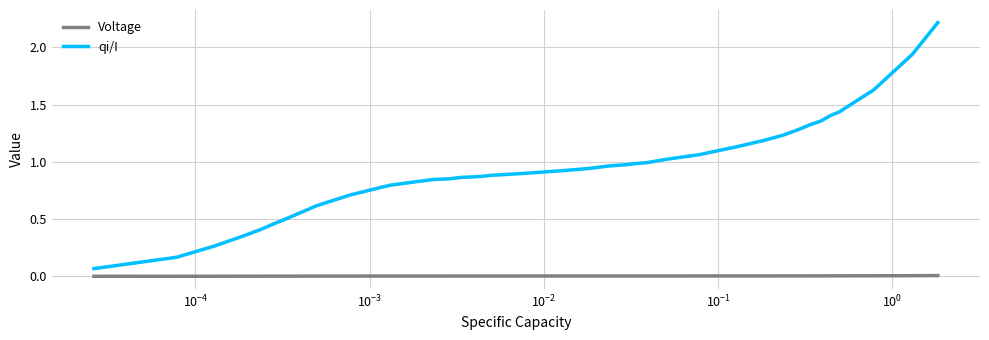

Rank the series by their average value, from highest to lowest.

qi/I, Voltage